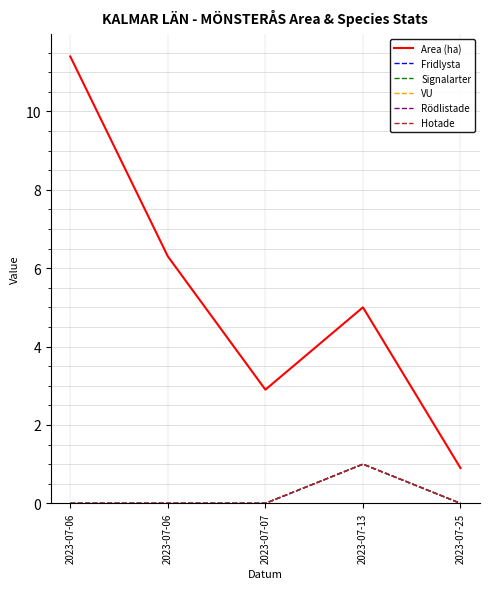

Reading right to left, what are all the values shown in this chart?

Area (ha): 2023-07-25=0.9	2023-07-13=5.0	2023-07-07=2.9	2023-07-06=6.3	2023-07-06=11.4
Fridlysta: 2023-07-25=0.0	2023-07-13=1.0	2023-07-07=0.0	2023-07-06=0.0	2023-07-06=0.0
Signalarter: 2023-07-25=0.0	2023-07-13=1.0	2023-07-07=0.0	2023-07-06=0.0	2023-07-06=0.0
VU: 2023-07-25=0.0	2023-07-13=1.0	2023-07-07=0.0	2023-07-06=0.0	2023-07-06=0.0
Rödlistade: 2023-07-25=0.0	2023-07-13=1.0	2023-07-07=0.0	2023-07-06=0.0	2023-07-06=0.0
Hotade: 2023-07-25=0.0	2023-07-13=1.0	2023-07-07=0.0	2023-07-06=0.0	2023-07-06=0.0